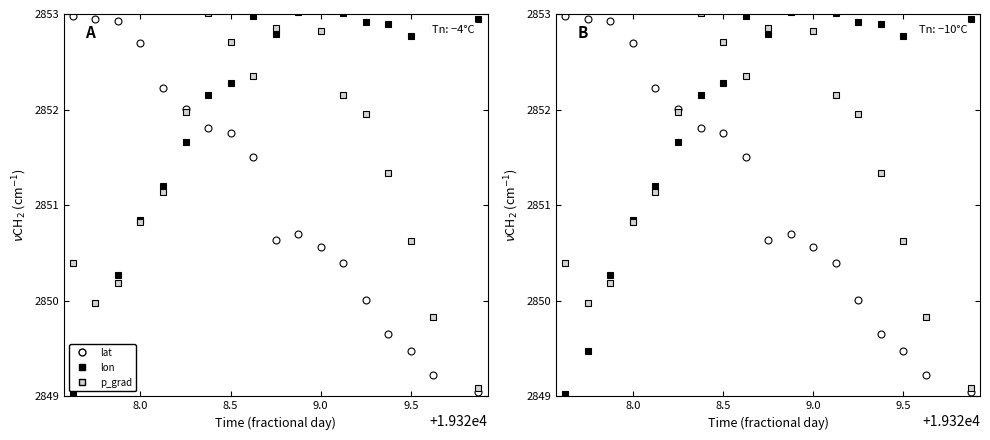

How many values in the lat series exceed 2850?

14